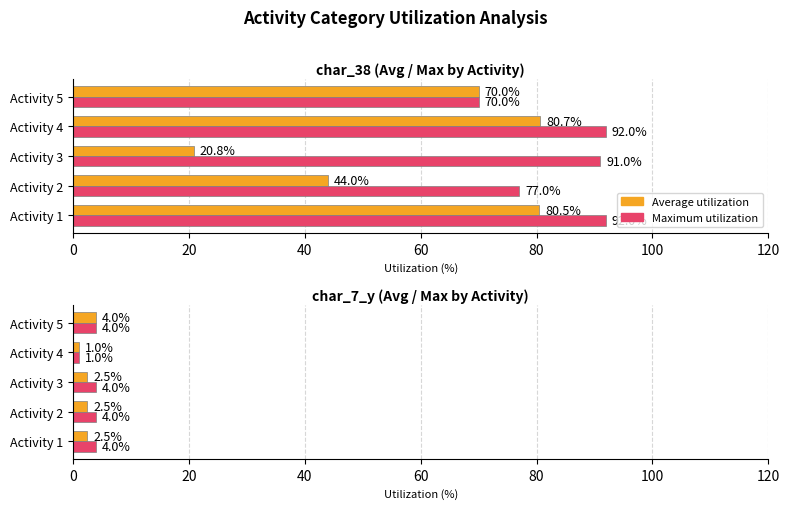

What is the sum of the Average utilization values at Activity 4 and Activity 2?

3.5